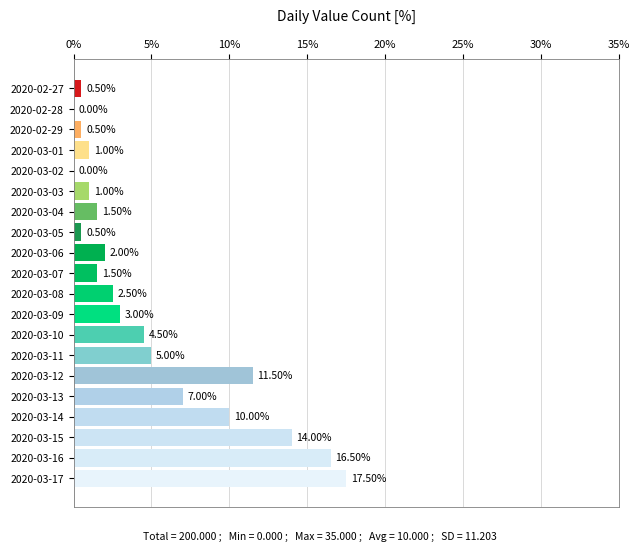

Which has a higher value, 2020-03-02 or 2020-02-29?

2020-02-29